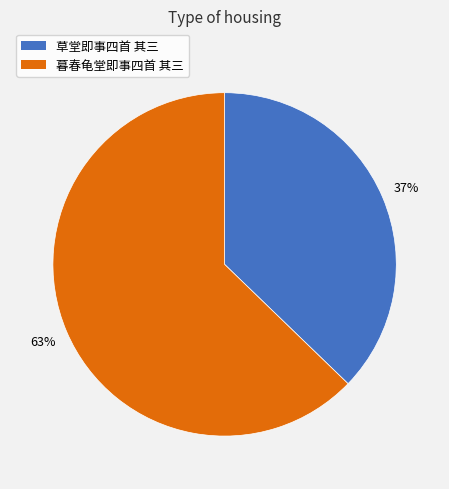

Does 暮春龟堂即事四首 其三 account for over 50% of the chart?

Yes